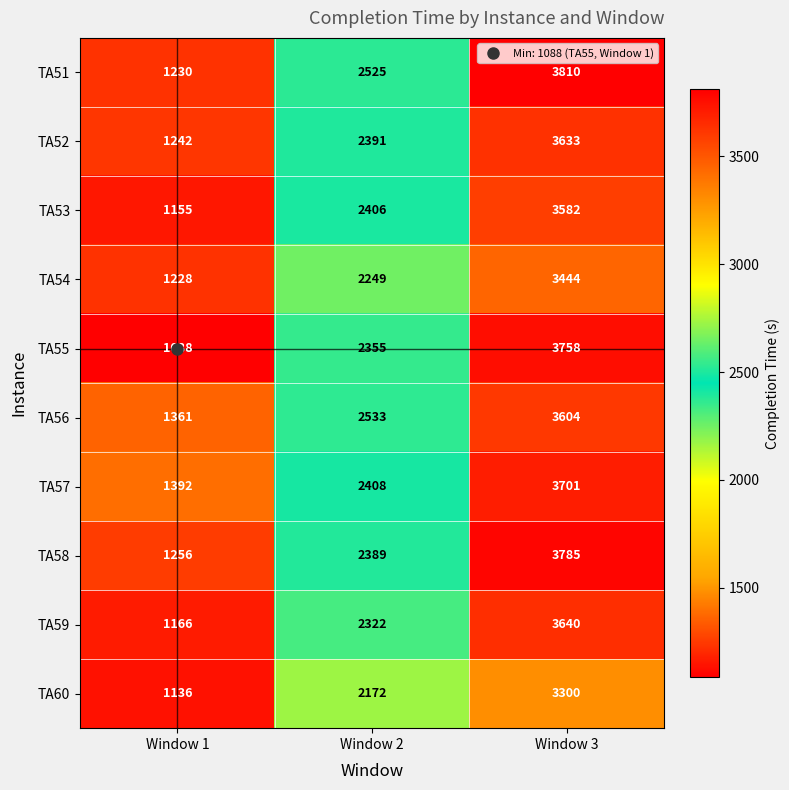

Where is TA52 nearest to the value 2437?

Window 2